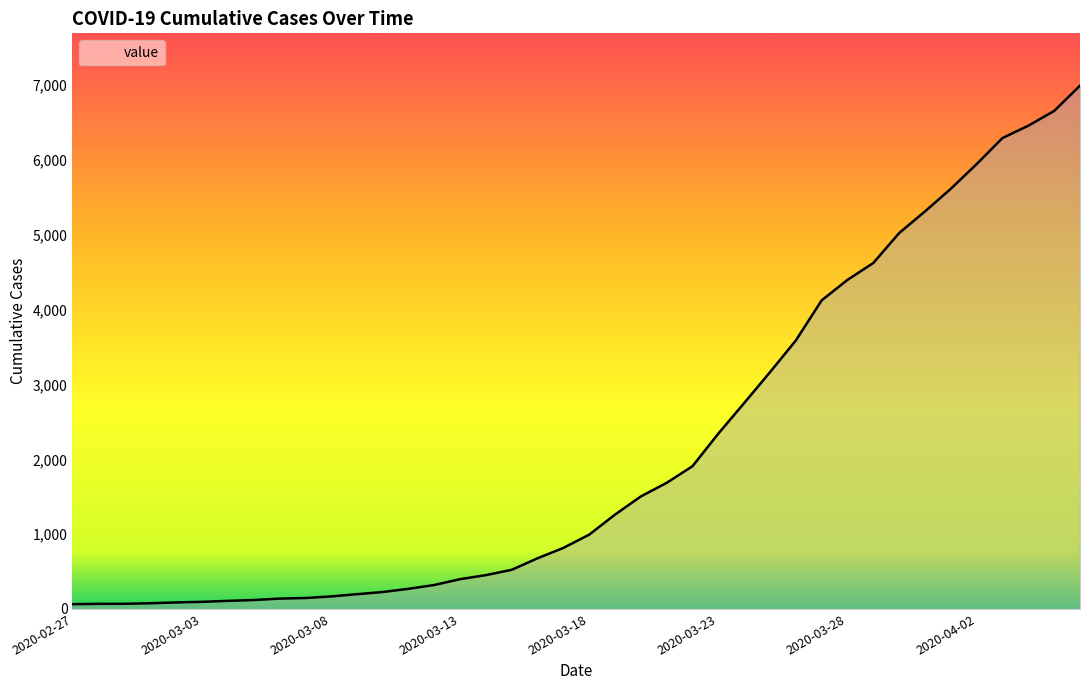

What is the difference between the maximum and minimum values?

6931